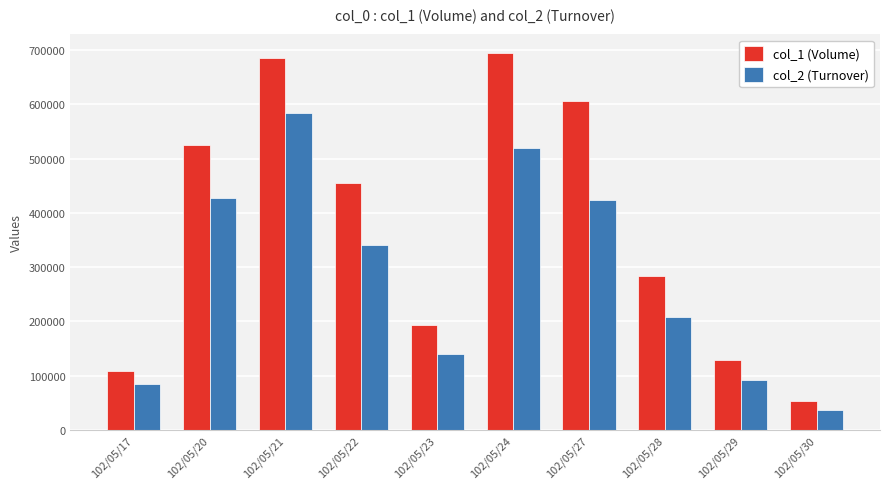

What is the average value of the col_1 (Volume) series?

373400